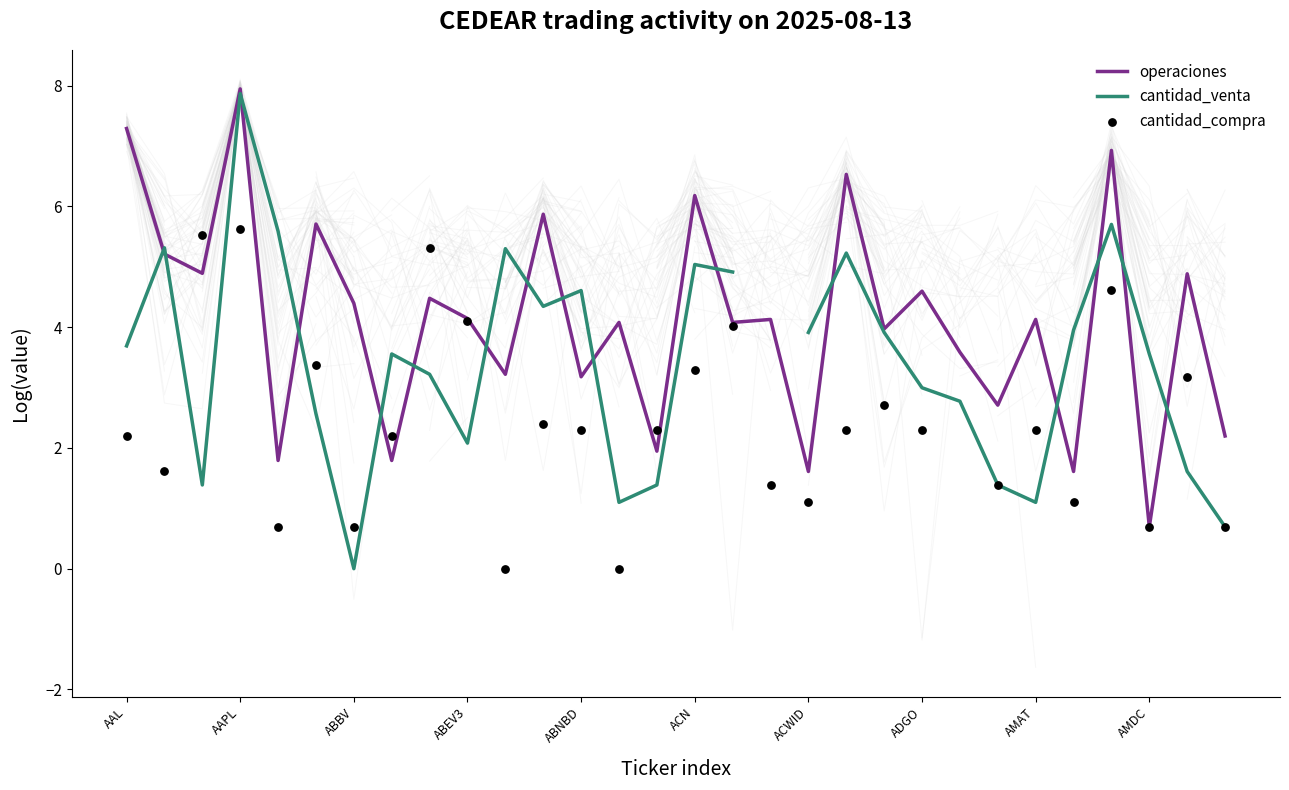

What are all the series names shown in the legend?

operaciones, cantidad_venta, cantidad_compra